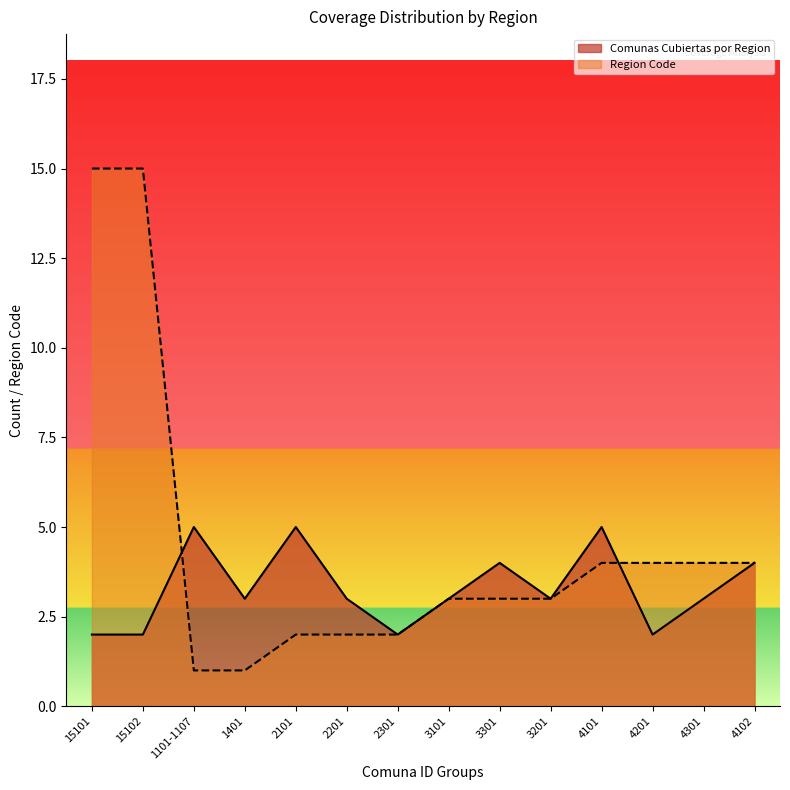

How many data points in Comunas Cubiertas por Region are above 3?

5